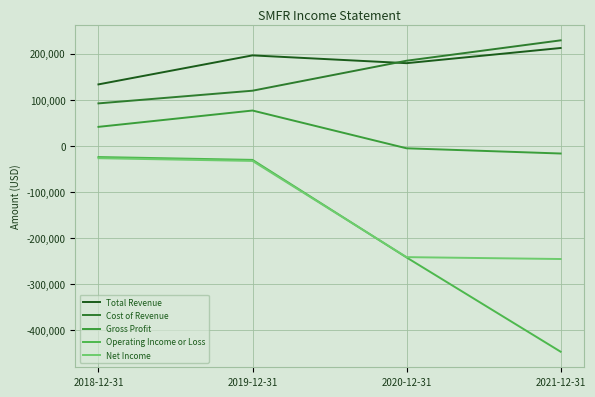

At how many categories does at least one series exceed 164814?

3